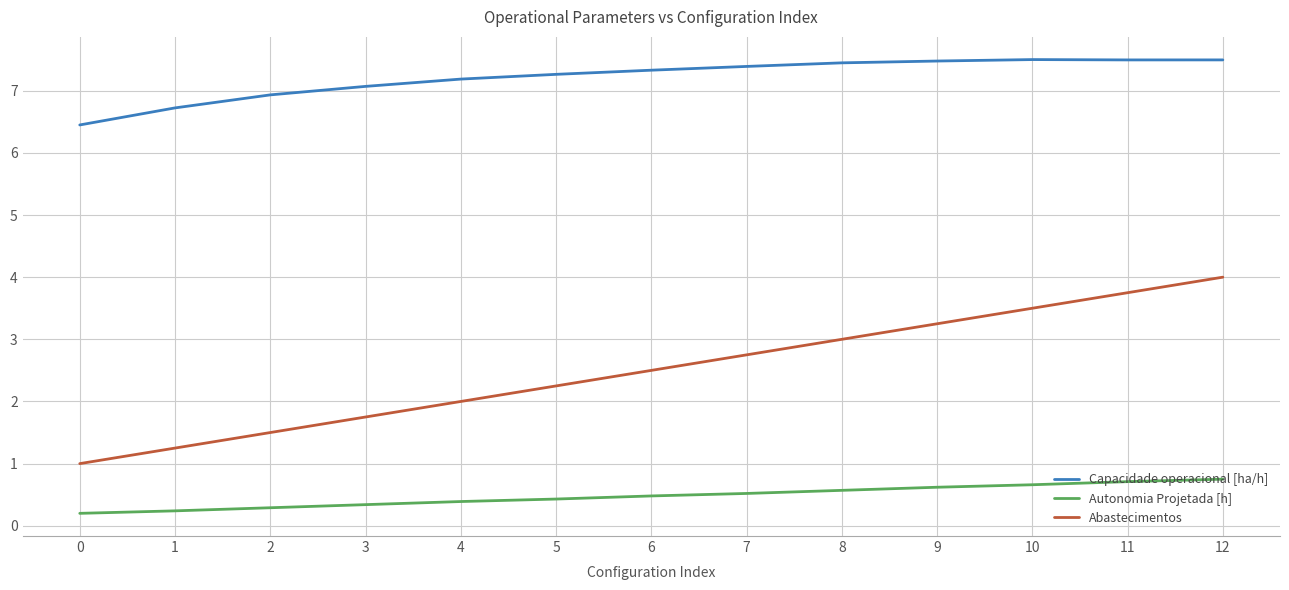

List the series in order of their overall mean, highest first.

Capacidade operacional [ha/h], Abastecimentos, Autonomia Projetada [h]